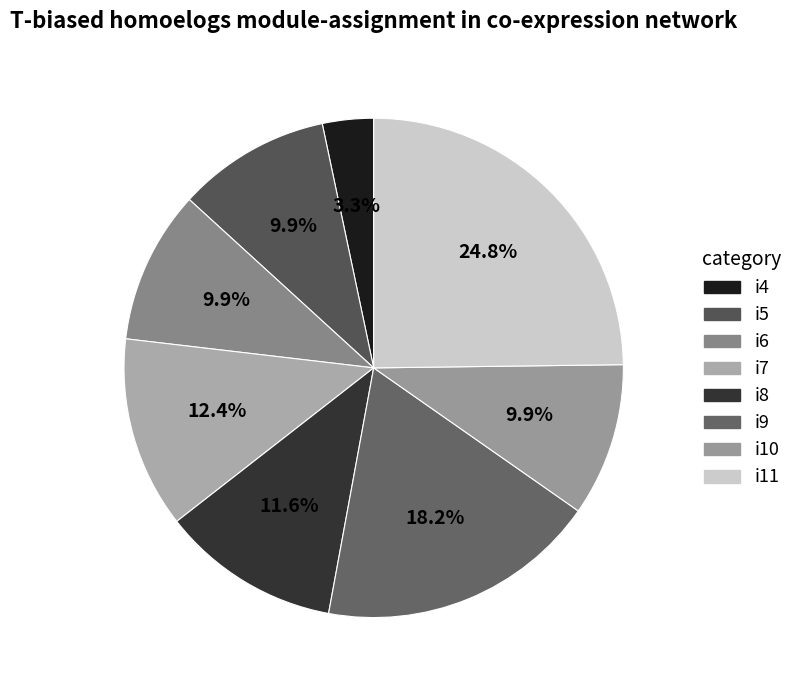

What portion of the pie excludes i9?

81.8%